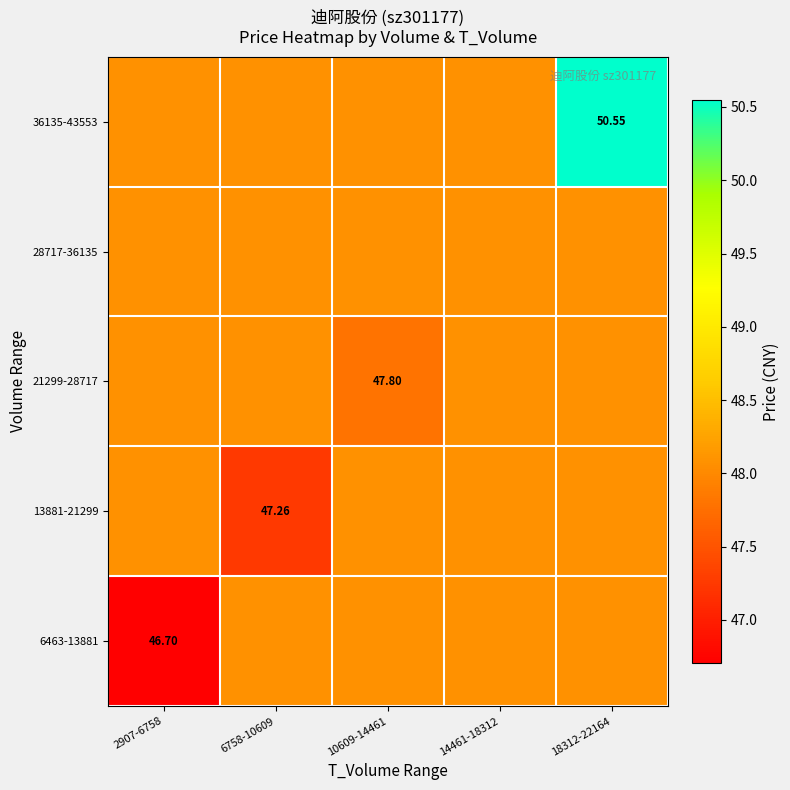

Where is 36135-43553 nearest to the value 49?

2907-6758